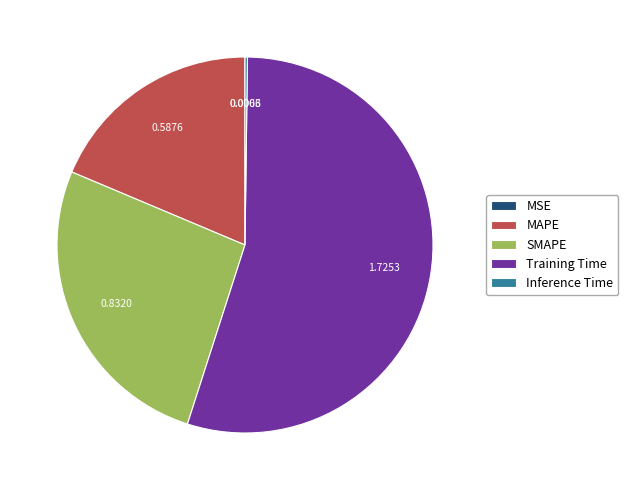

What is the largest slice in the pie chart?

Training Time